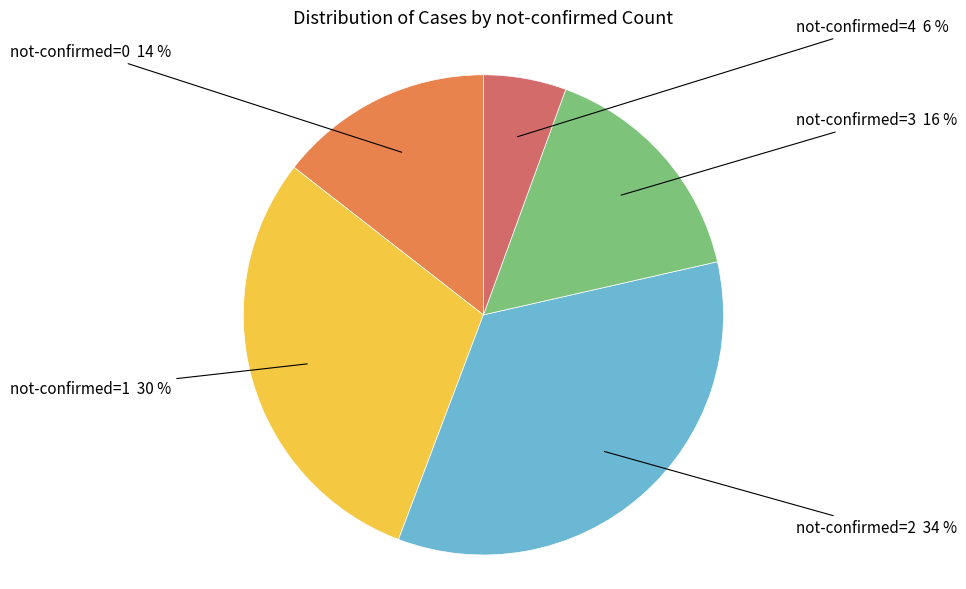

Does any single category account for the majority?

No